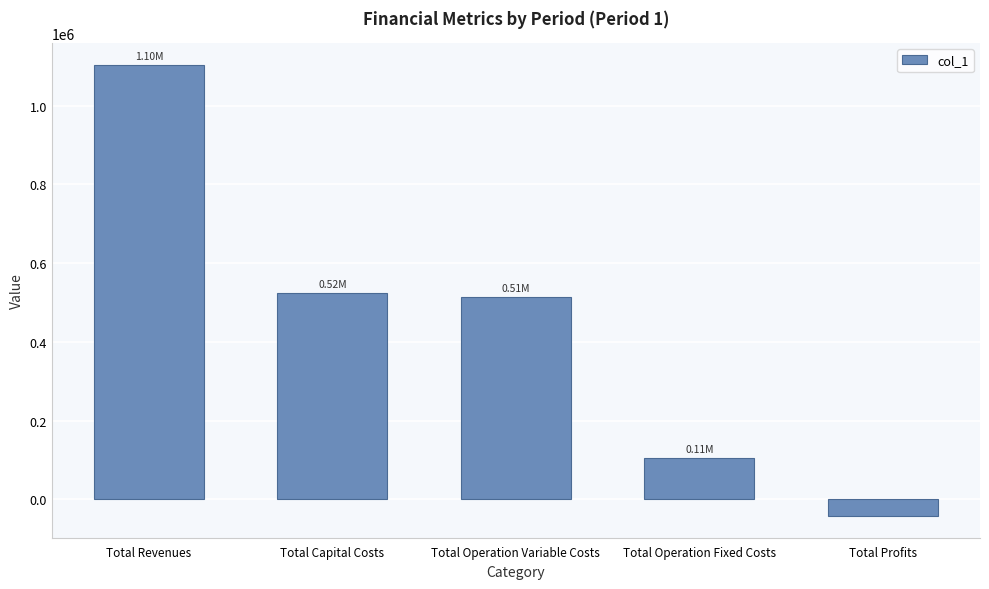

How many data points are above 514374?

3